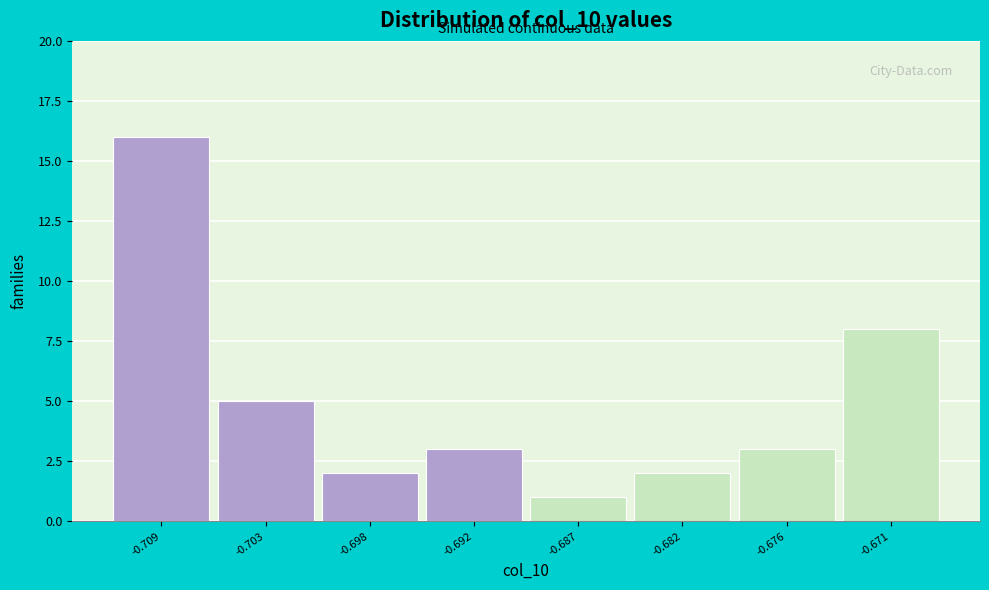

Reading left to right, transcribe all the data shown in this chart.

16	5	2	3	1	2	3	8